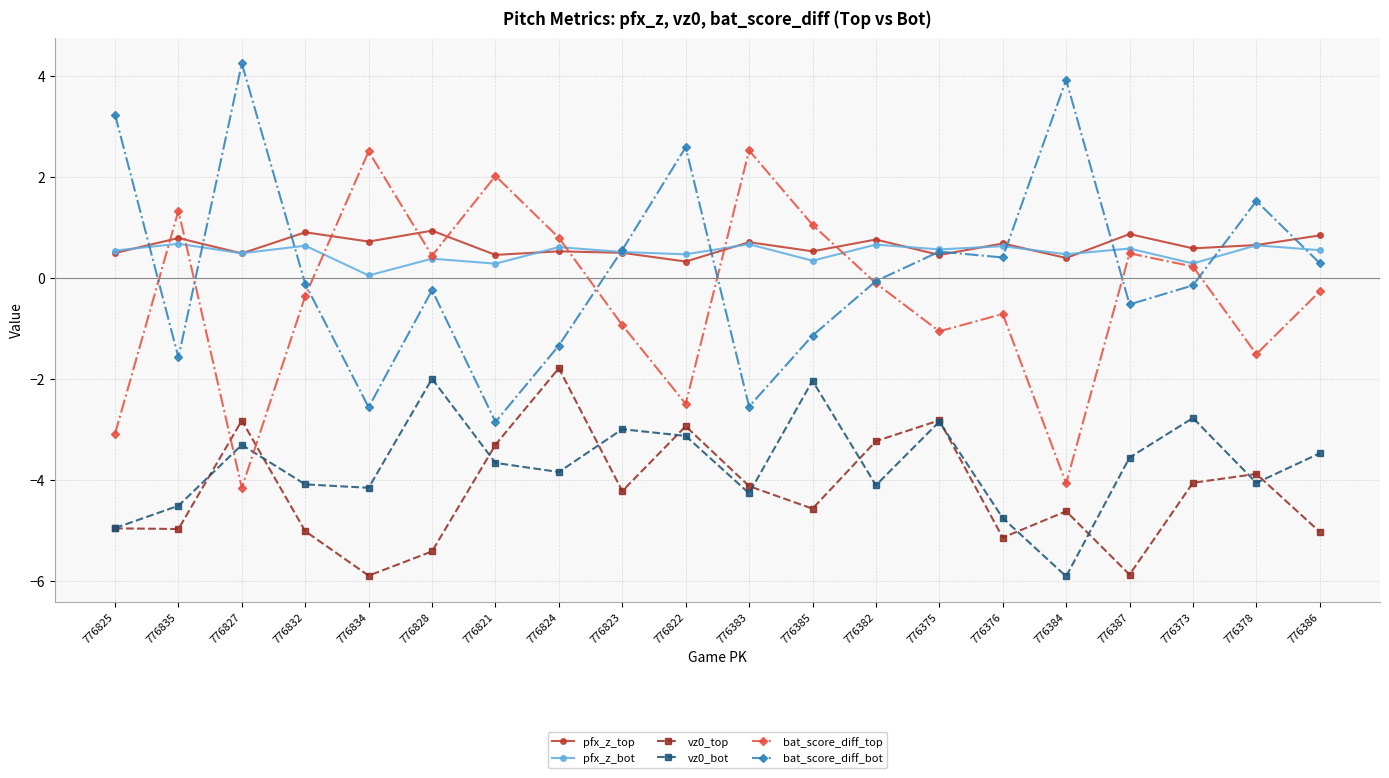

True or false: vz0_bot has a value of -6.8 at 776835.

False